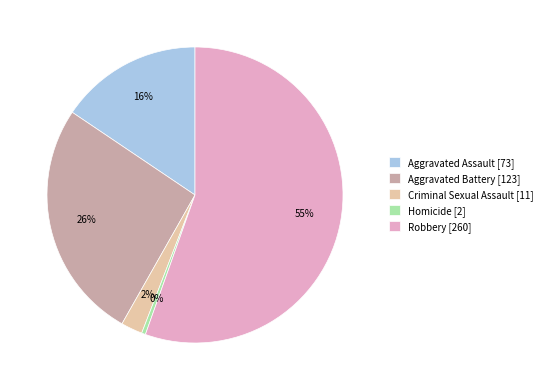

To the nearest percent, what is the average slice percentage?

20%